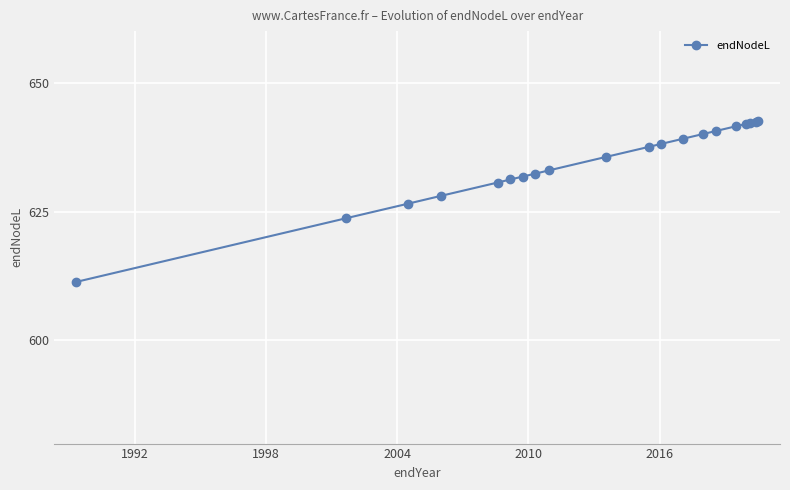

What is the greatest value displayed?

642.6